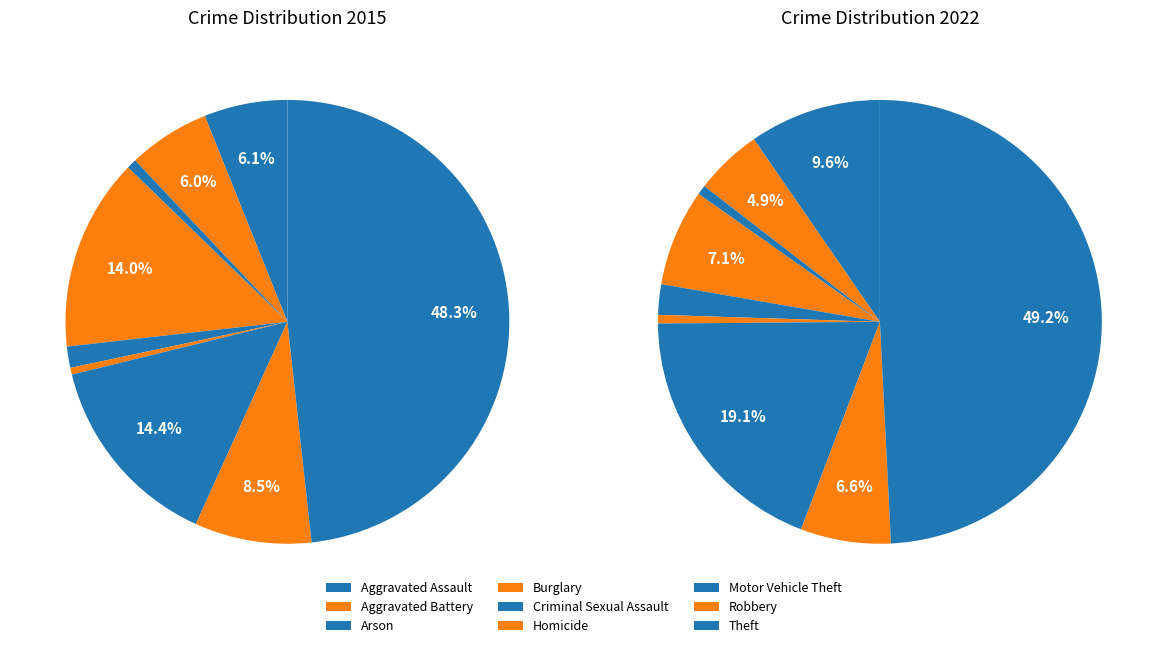

Combined, do Aggravated Assault and Criminal Sexual Assault account for over 50%?

No